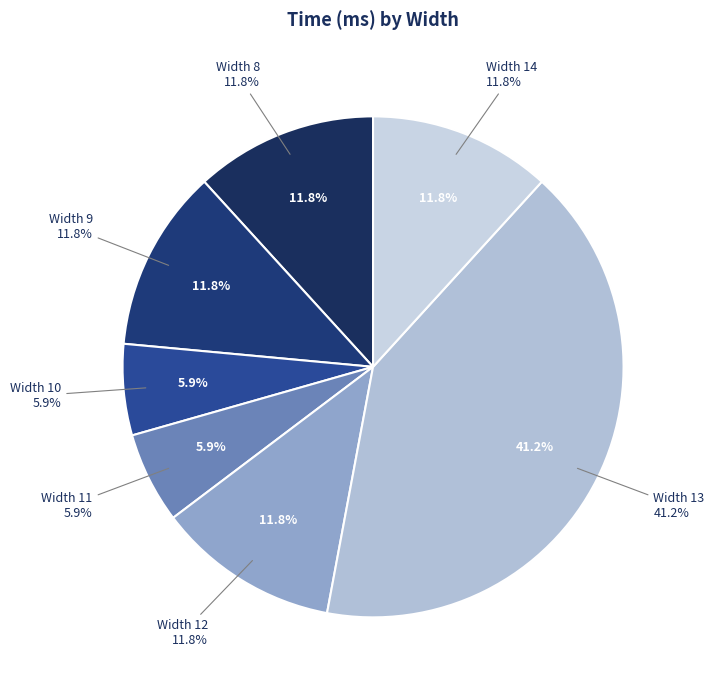

To the nearest percent, what portion does Width 10 represent?

6%